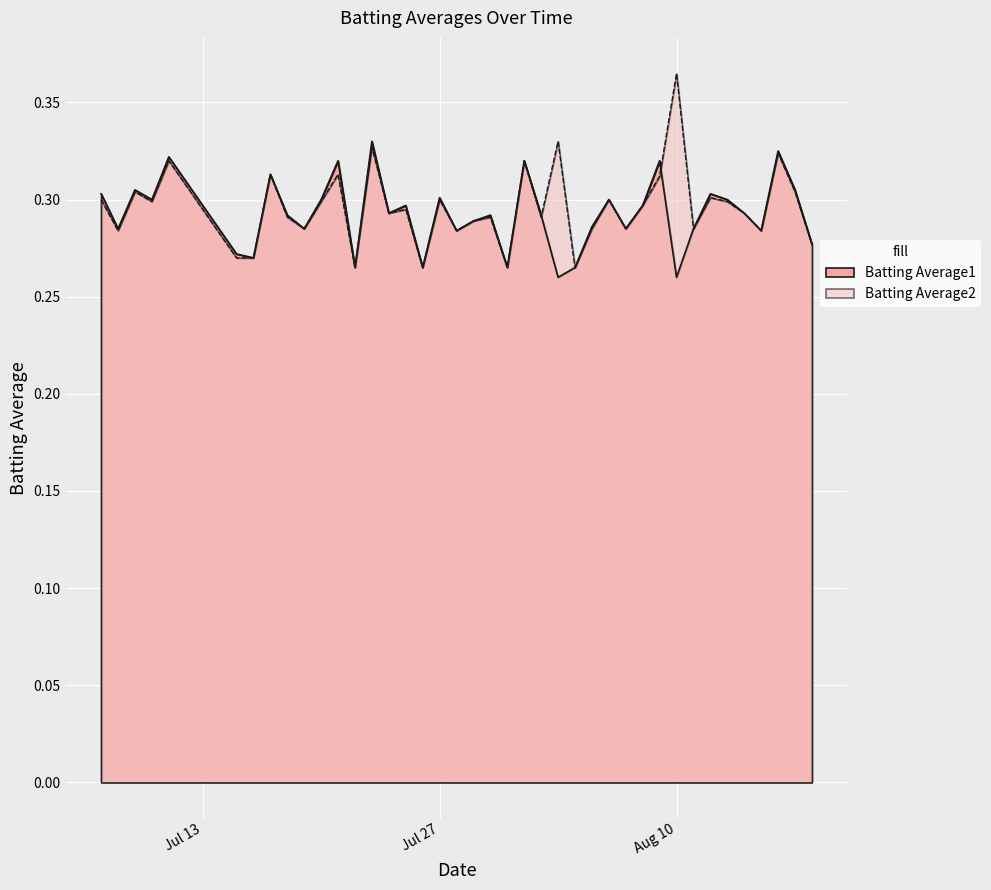

Is it true that Batting Average2 equals 0.1 at 2010-07-15?

False